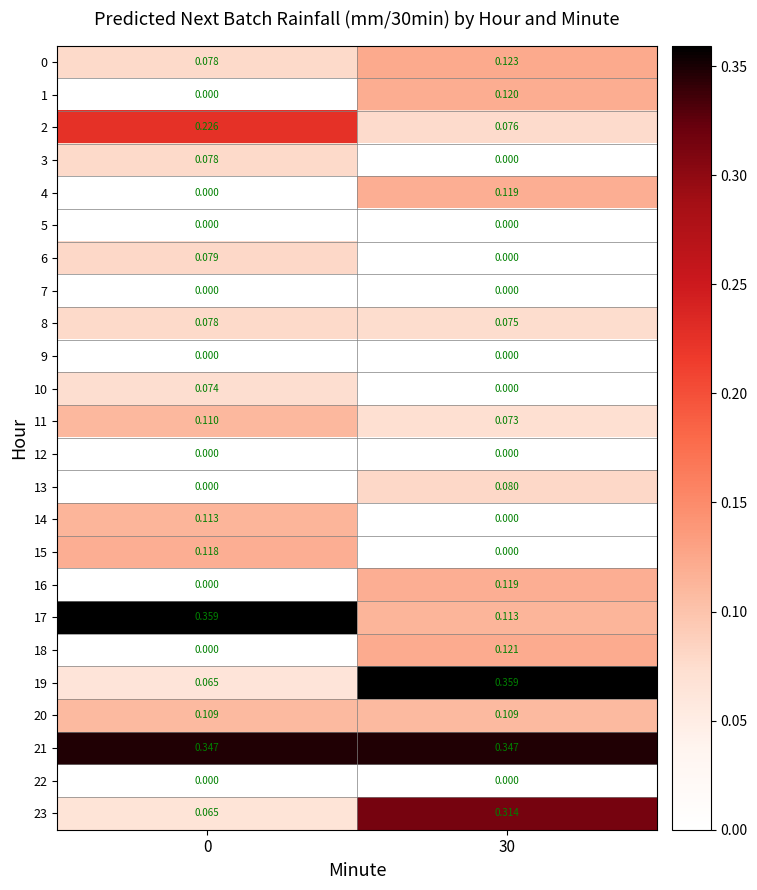

Is the value of 14 at 30 greater than the value of 20 at 30?

No